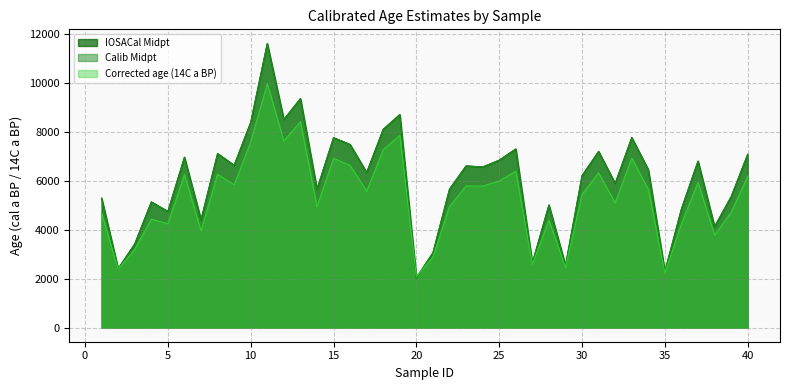

At 30, list the series in order from smallest to largest.

Corrected age (14C a BP), Calib Midpt, IOSACal Midpt